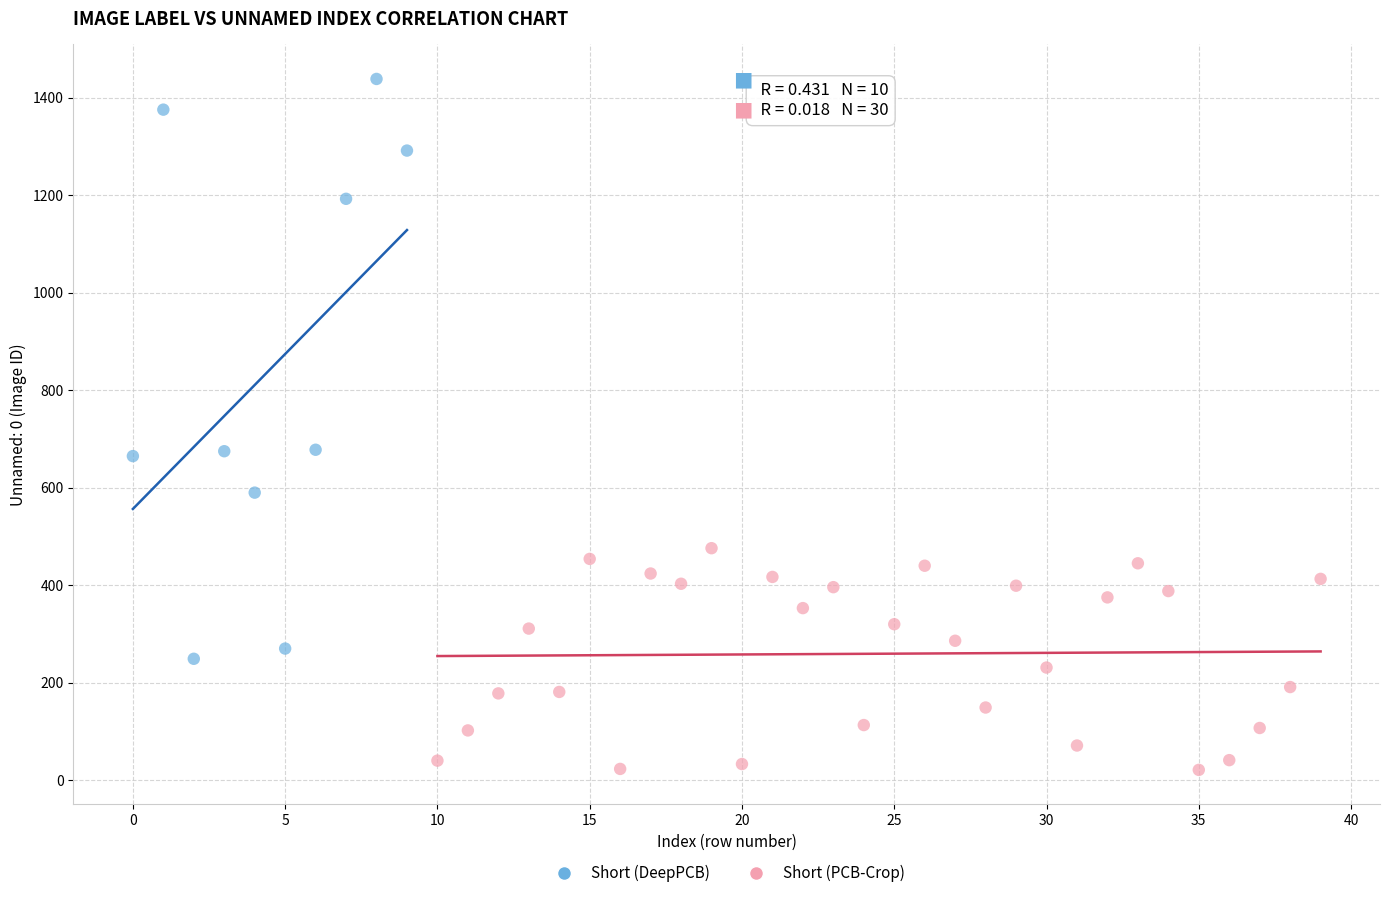

What are all the series names shown in the legend?

Short (DeepPCB), Short (PCB-Crop)